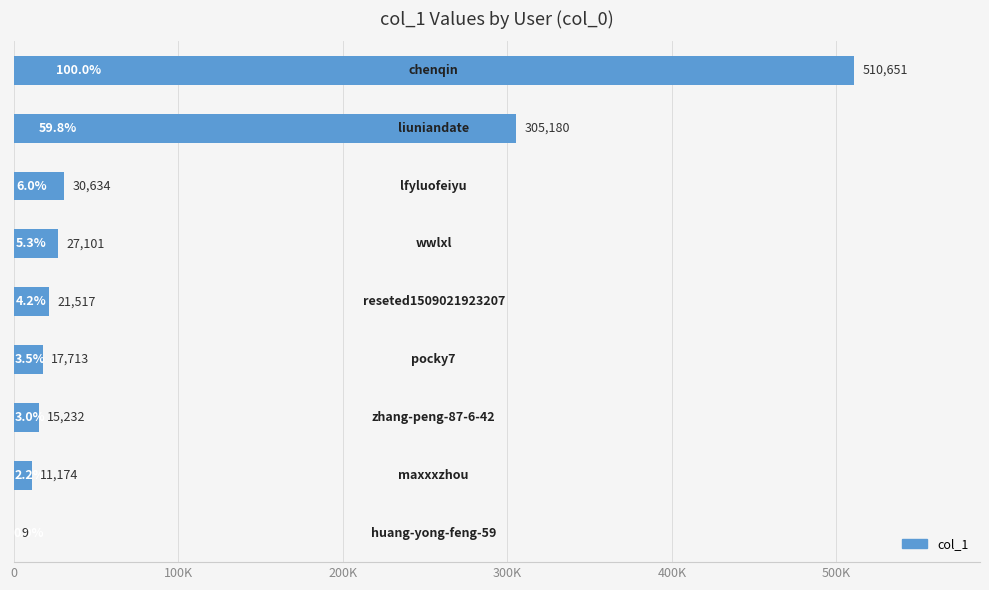

Are the bars horizontal?

Yes